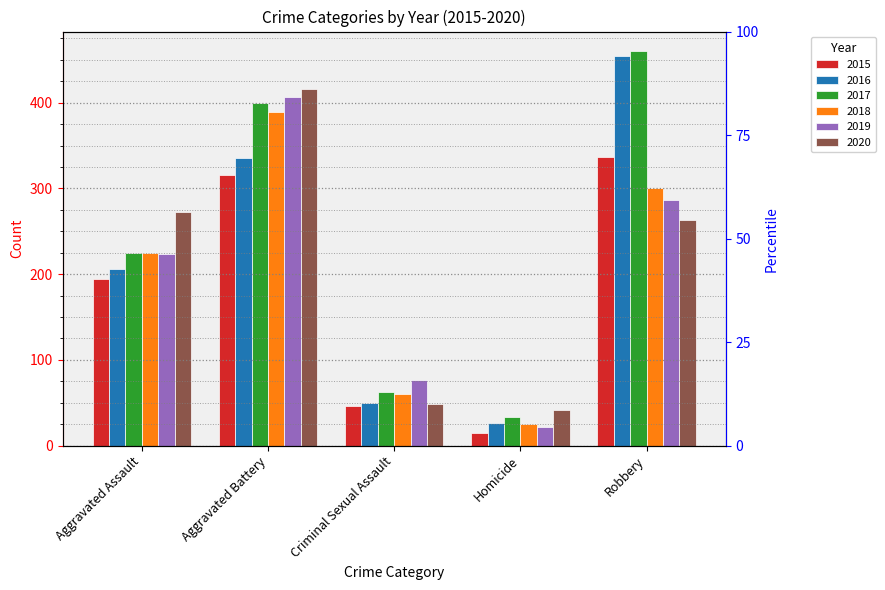

Are the bars grouped side by side (vs. stacked)?

Yes